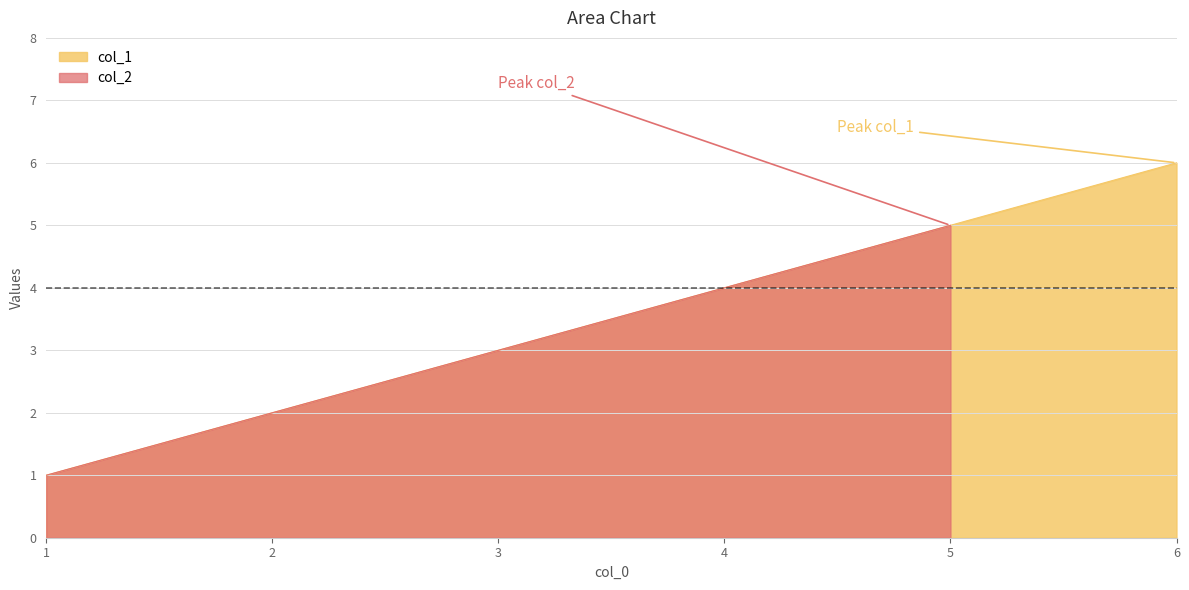

At which category does the chart reach its minimum across all series?

1